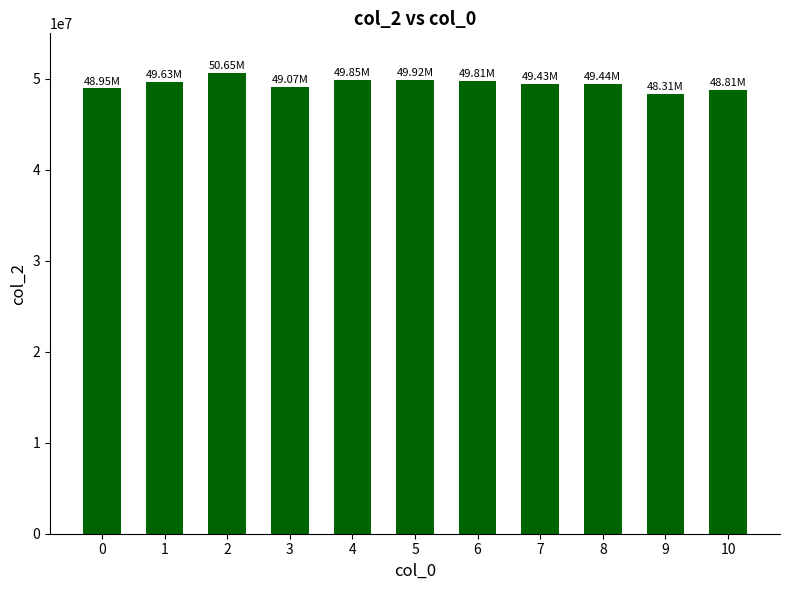

Approximately how many times larger is the value at 5 compared to 2?

1.0